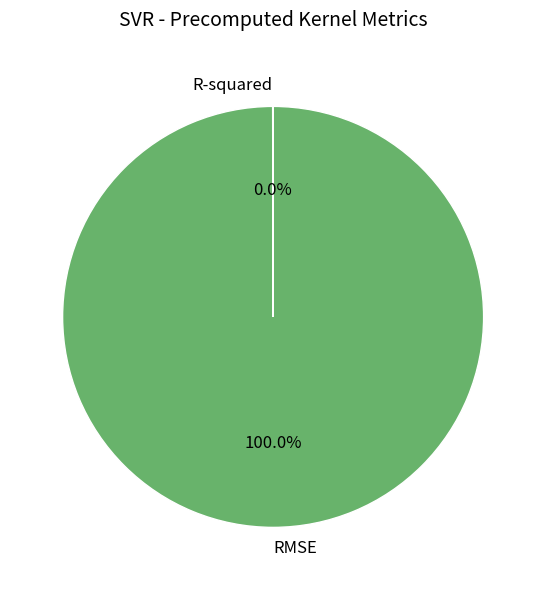

Is there any slice that represents more than half of the pie?

Yes